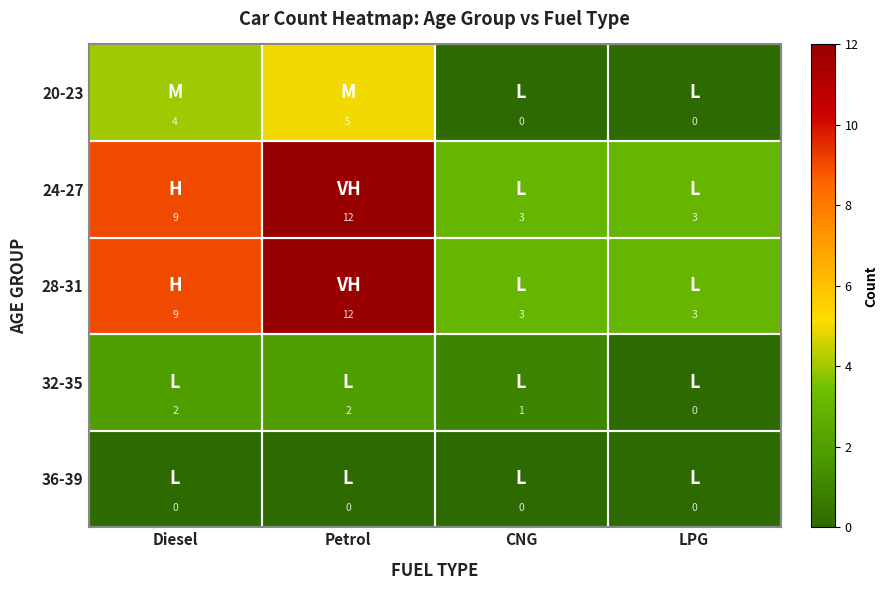

What is the approximate value of 20-23 at Petrol?

5